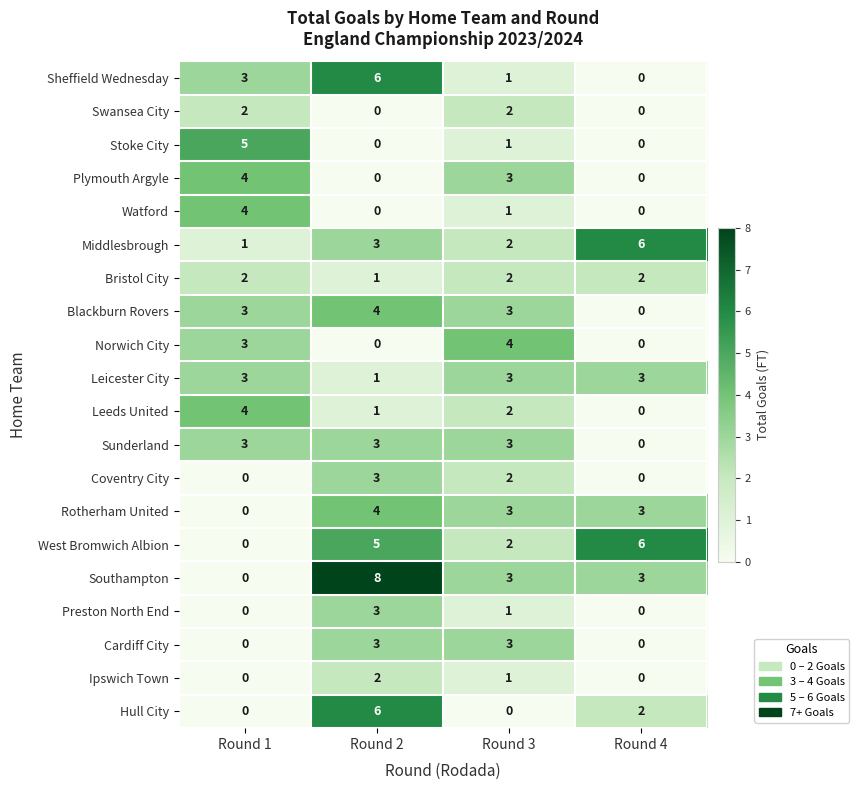

True or false: Watford has a value of 1 at Round 3.

True